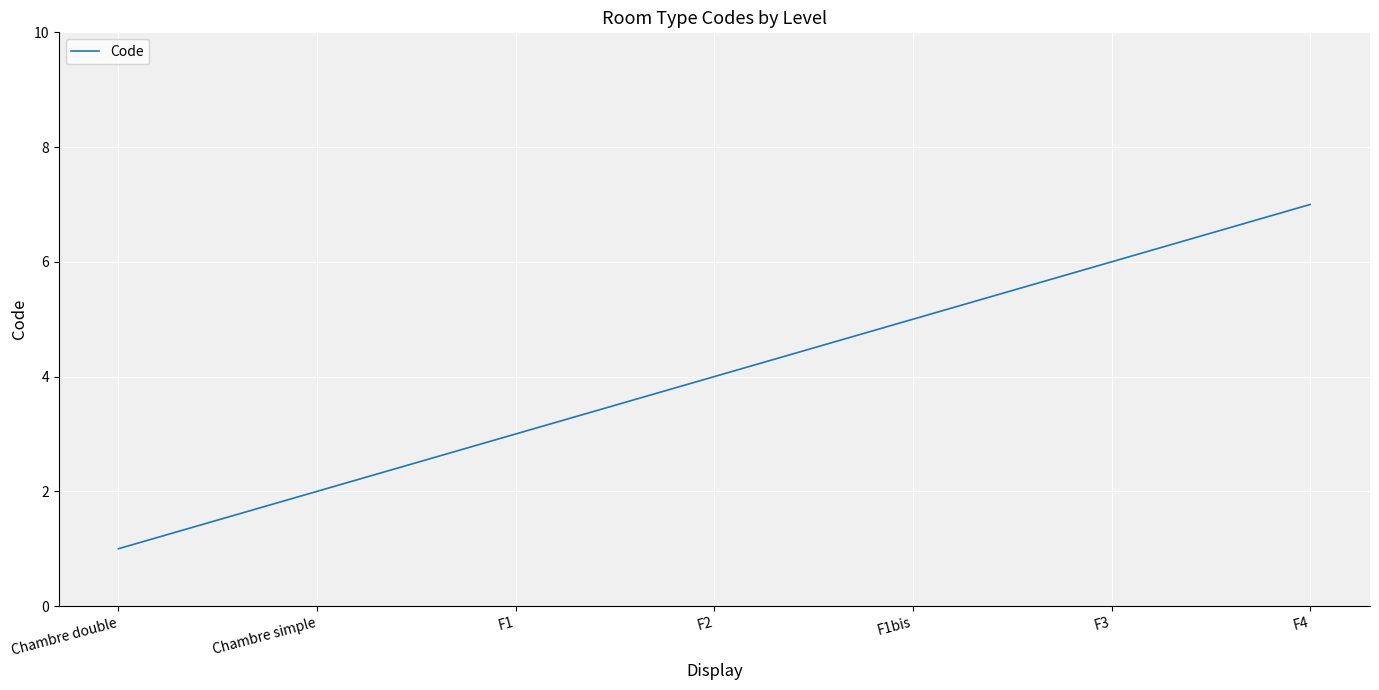

True or false: the data has more than 0 interior local peaks.

False